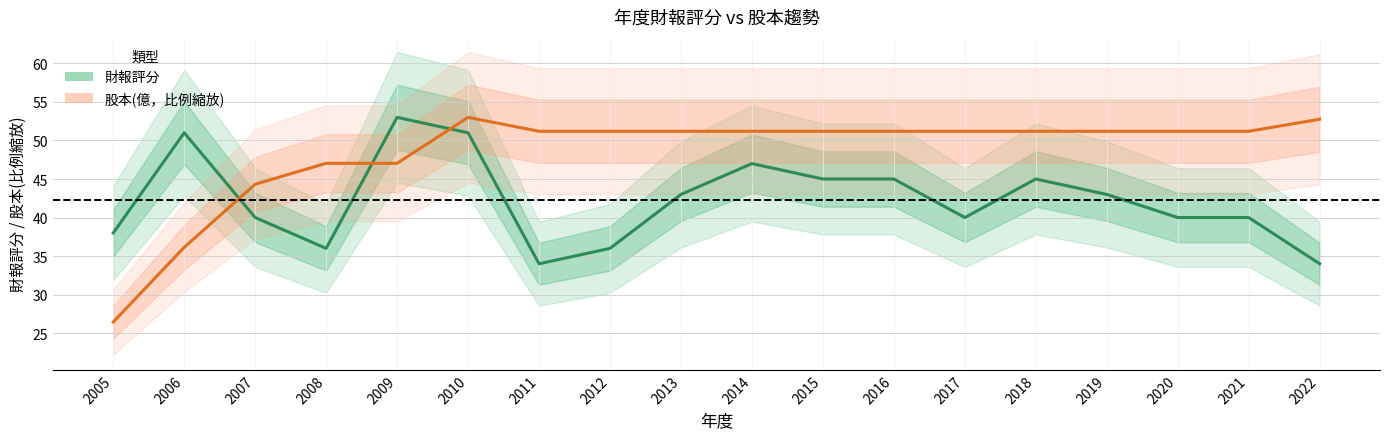

Reading left to right, what are all the values shown in this chart?

財報評分: 2005=38.0	2006=51.0	2007=40.0	2008=36.0	2009=53.0	2010=51.0	2011=34.0	2012=36.0	2013=43.0	2014=47.0	2015=45.0	2016=45.0	2017=40.0	2018=45.0	2019=43.0	2020=40.0	2021=40.0	2022=34.0
股本(億，比例縮放): 2005=26.4	2006=36.1	2007=44.3	2008=47.0	2009=47.0	2010=53.0	2011=51.2	2012=51.2	2013=51.2	2014=51.2	2015=51.2	2016=51.2	2017=51.2	2018=51.2	2019=51.2	2020=51.2	2021=51.2	2022=52.8